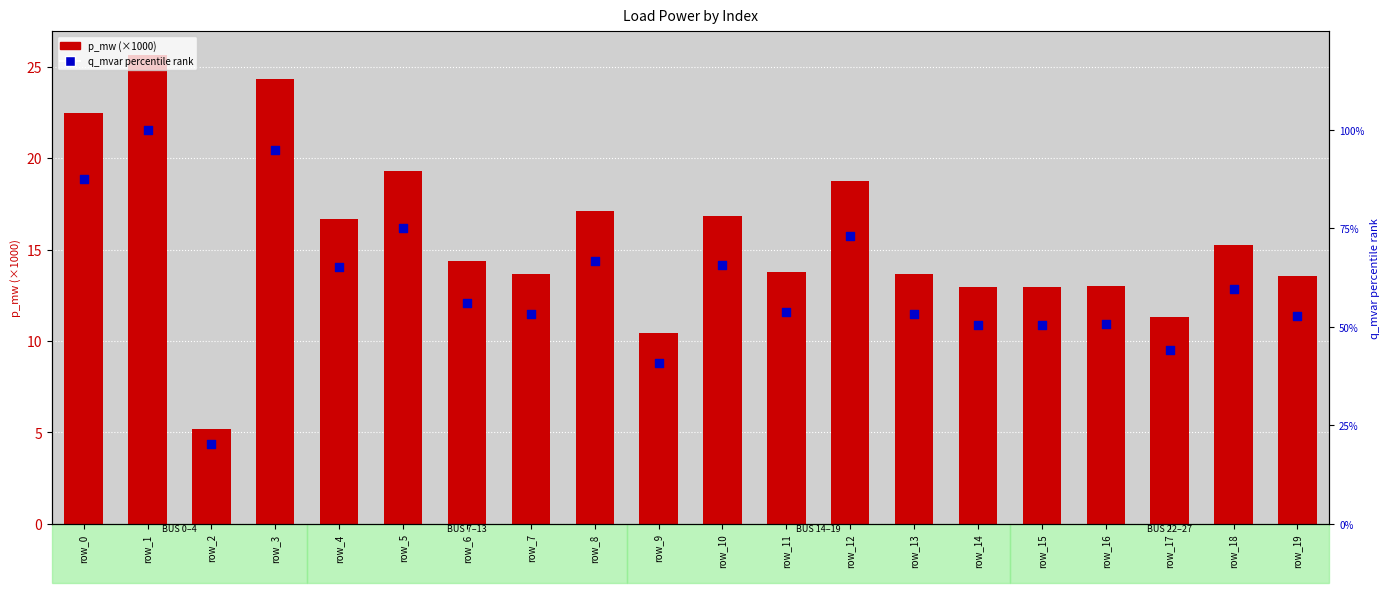

What is the total value across all series at row_5?

94.5